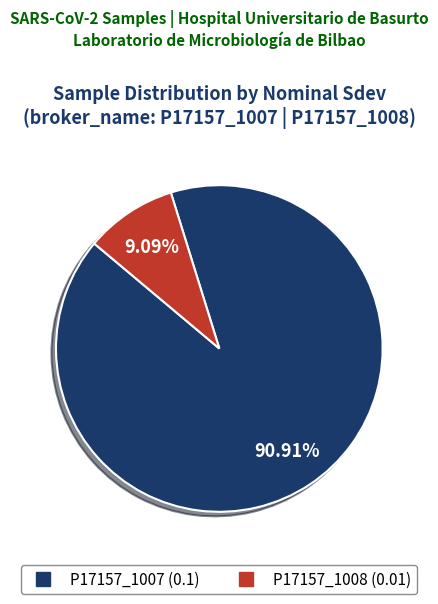

Between P17157_1007 and P17157_1008, which is larger?

P17157_1007